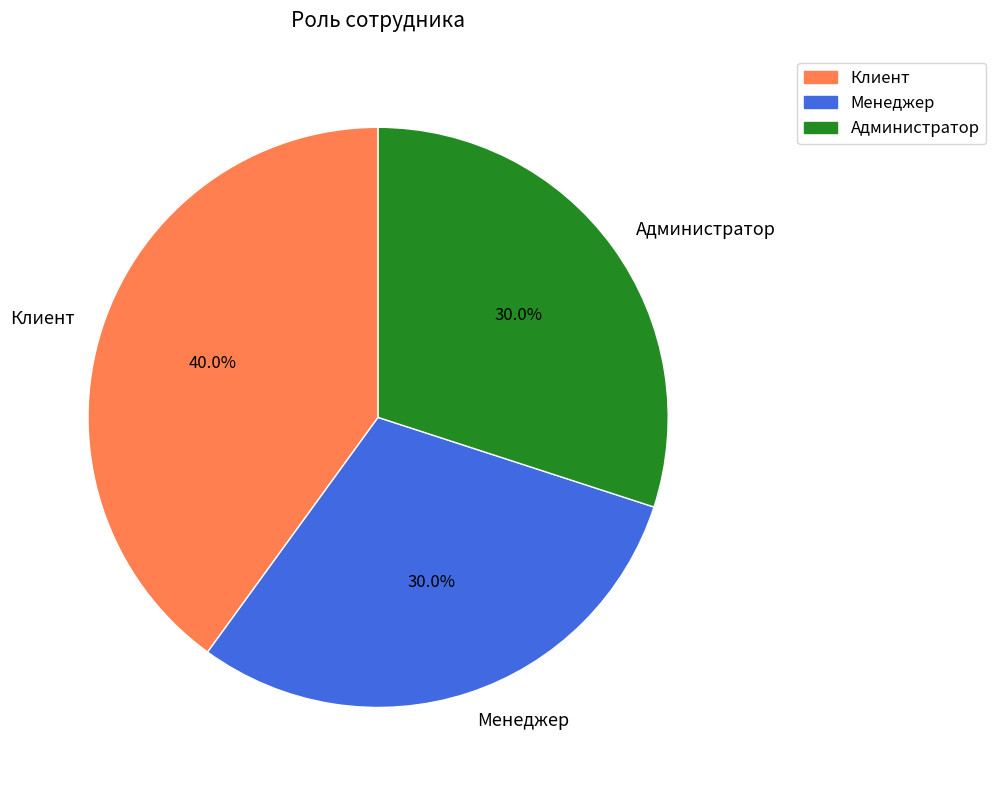

Do Менеджер and Клиент together represent more than half of the pie?

Yes